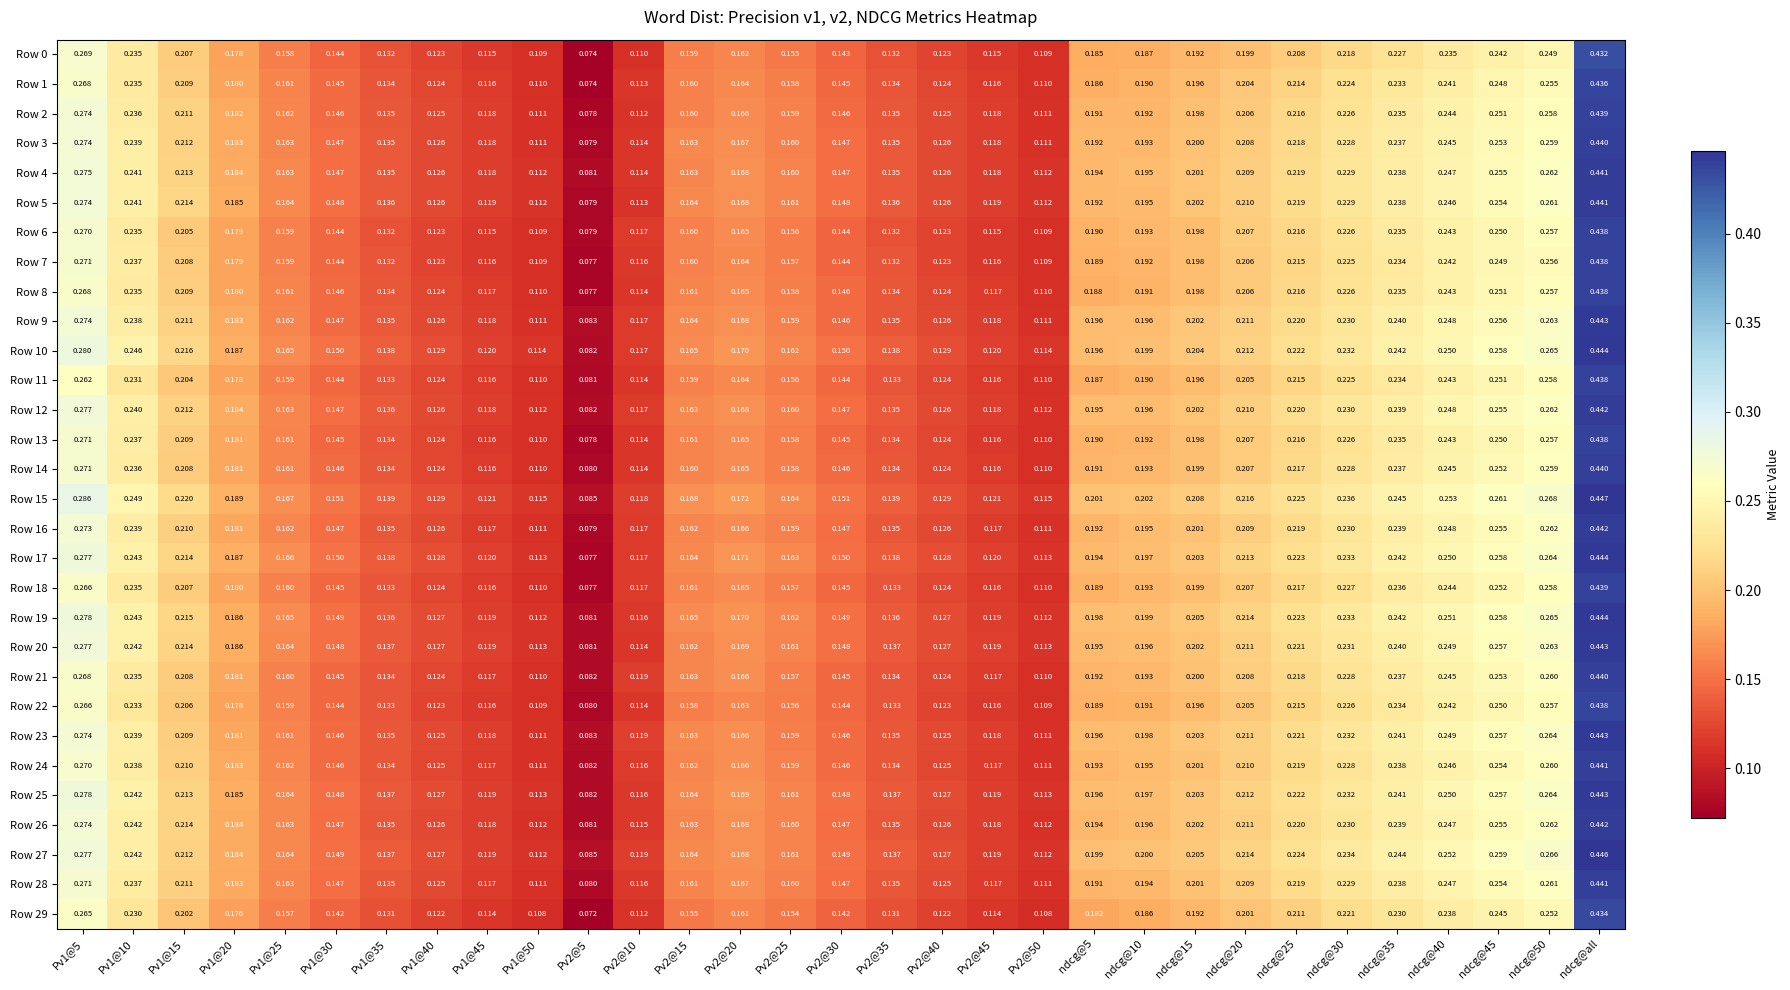

Which category has the highest value in the Row 1 series?

ndcg@all